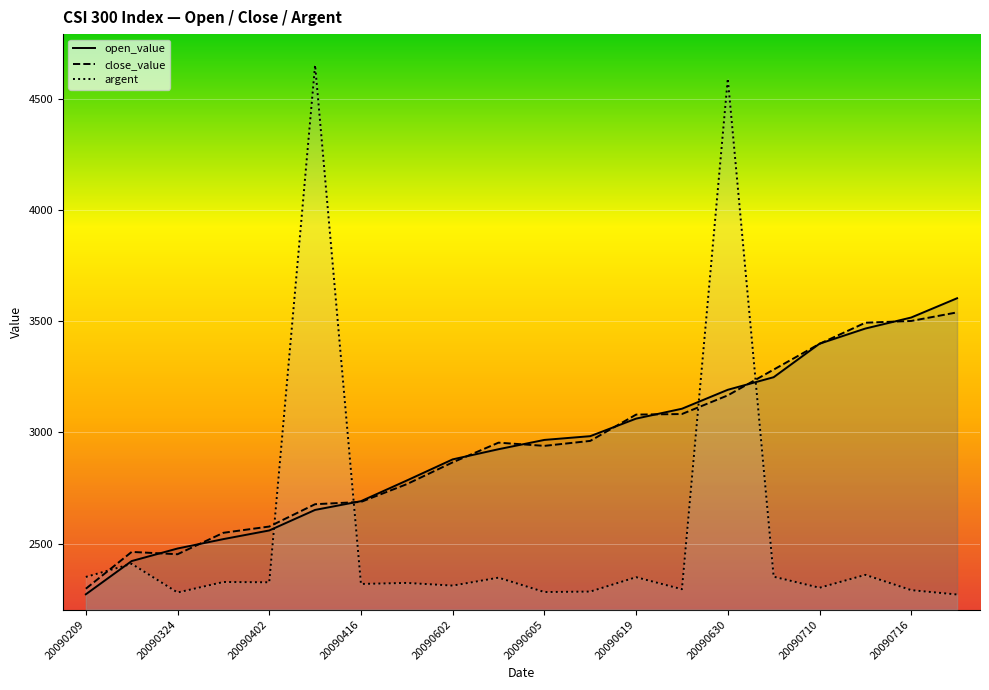

Rank the series at 20090324 from lowest to highest value.

argent, close_value, open_value